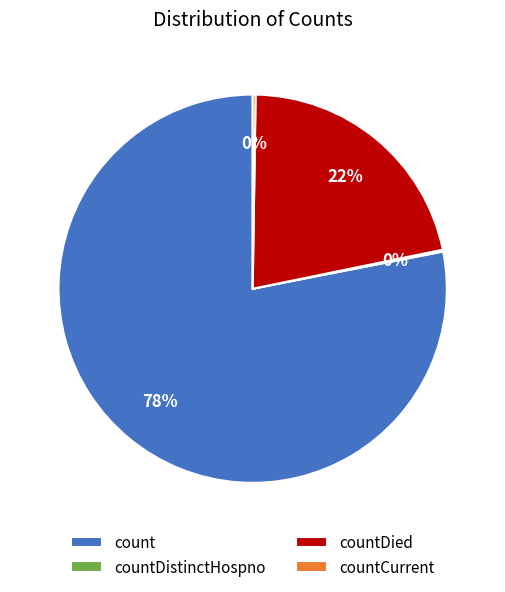

Is there a majority slice in this chart?

Yes